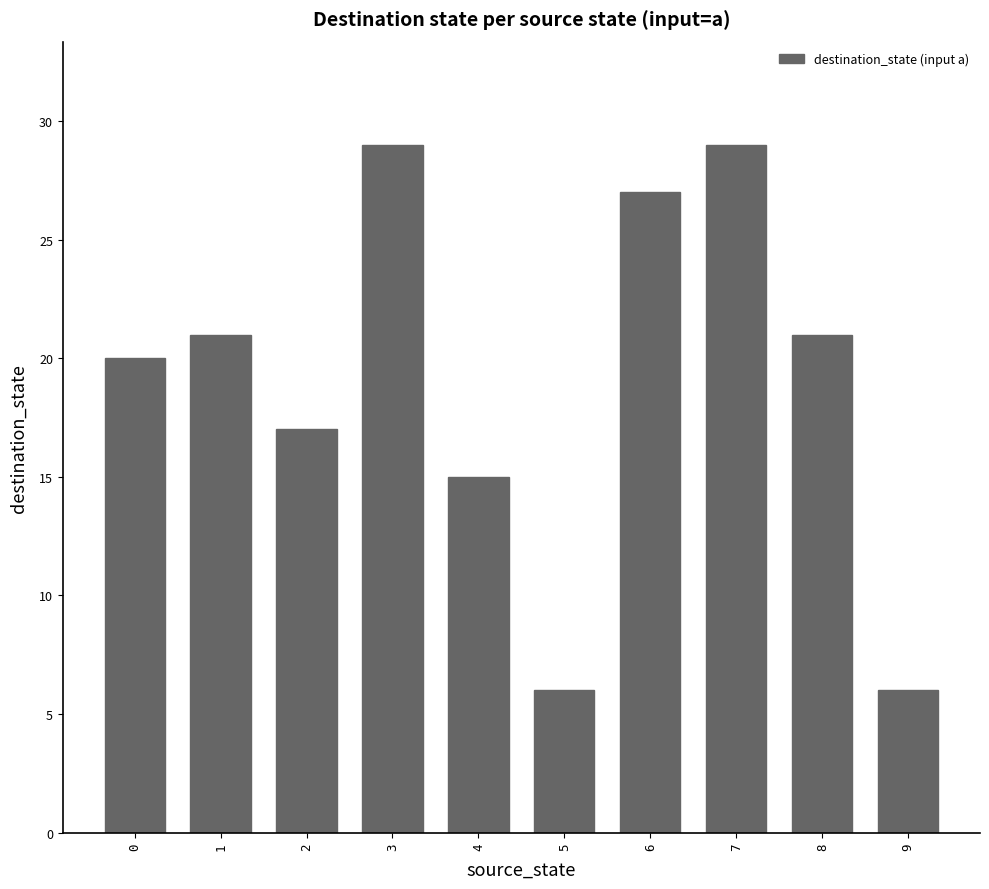

How many data points are less than 21?

5